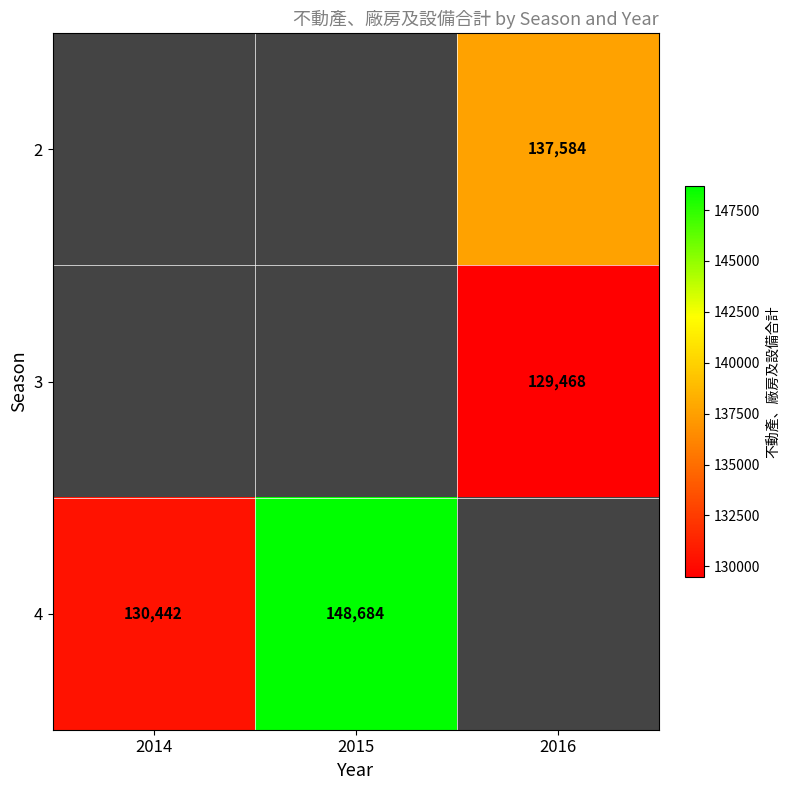

What is the difference between the 4 values at 2014 and 2015?

18242